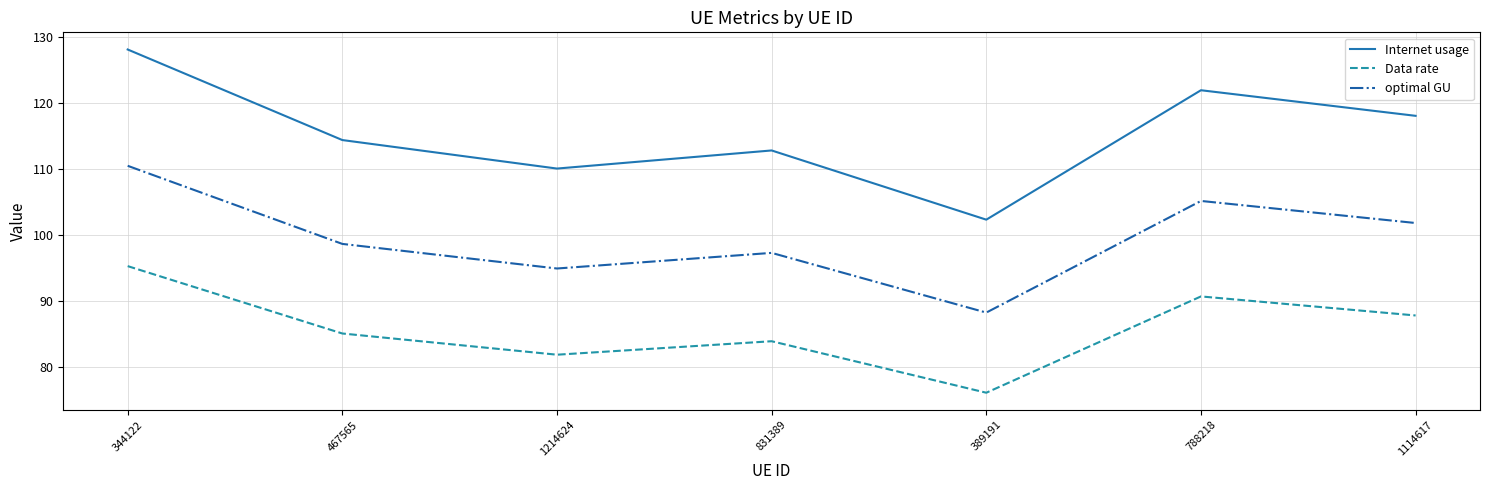

Rank the series by their average value, from highest to lowest.

Internet usage, optimal GU, Data rate